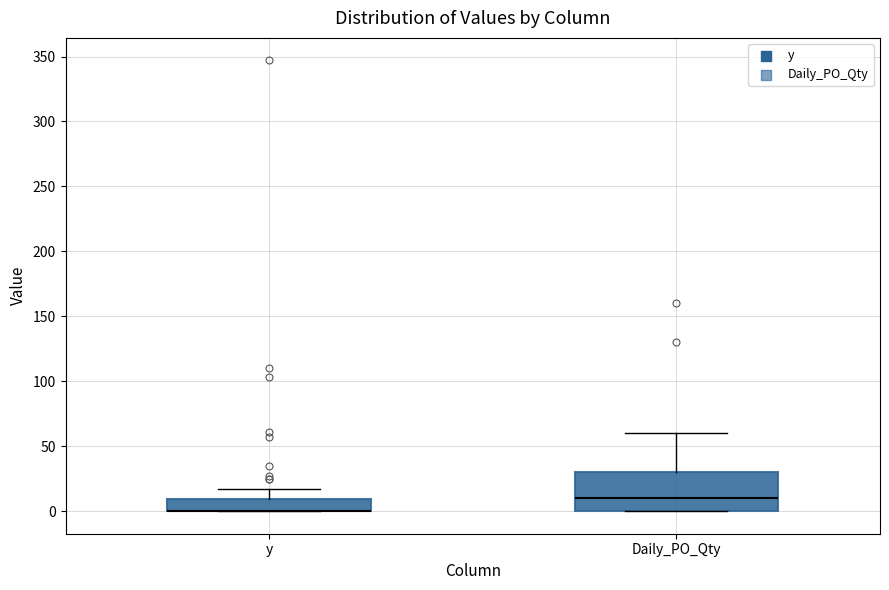

Reading left to right, read every box against the y-axis: the position of its median line, the range the box covers, and the ends of its whiskers. The values are not printed on the chart, so give them approximately, as read against the axis.

y: median 0 (drawn on the box's lower edge), box 0 to 10, whiskers 0 to 15
Daily_PO_Qty: median 10, box 0 to 30, whiskers 0 to 60